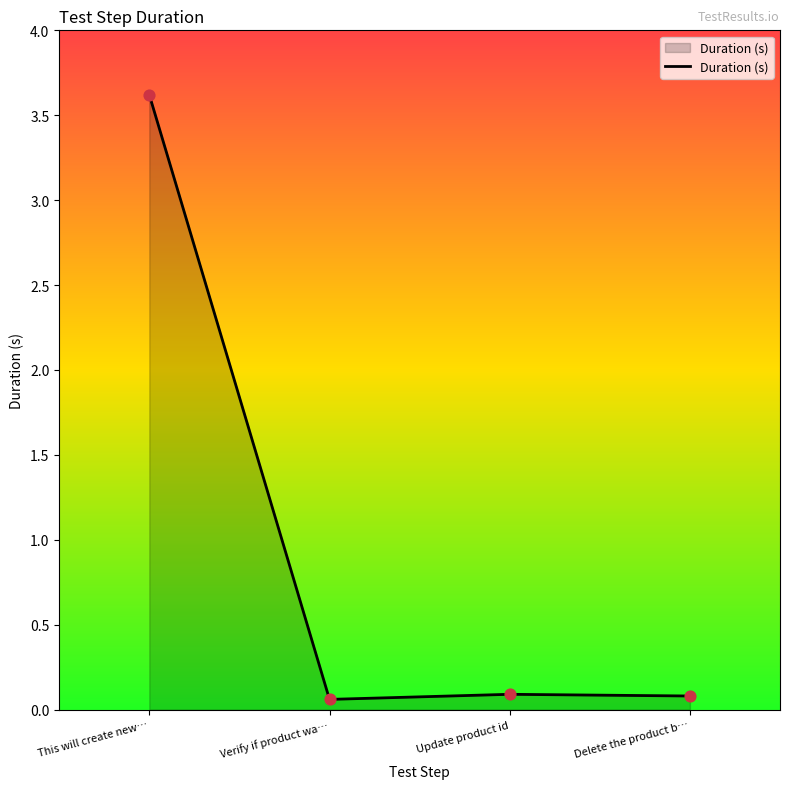

What is the change in value from This will create new… to Update product id?

-3.5